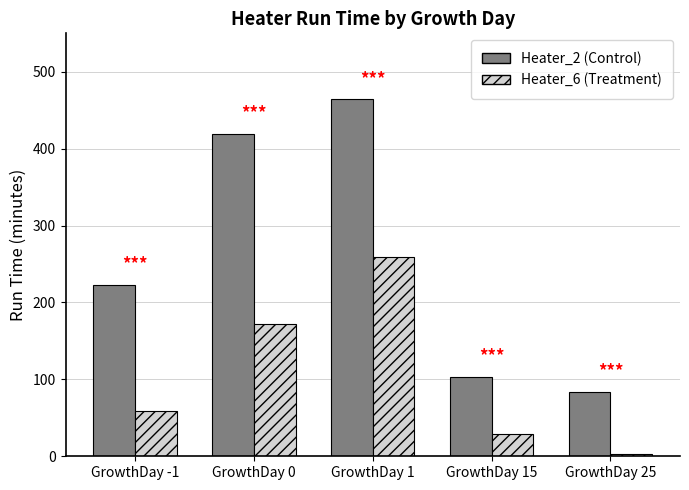

What is the difference between the Heater_6 (Treatment) values at GrowthDay 25 and GrowthDay -1?

56